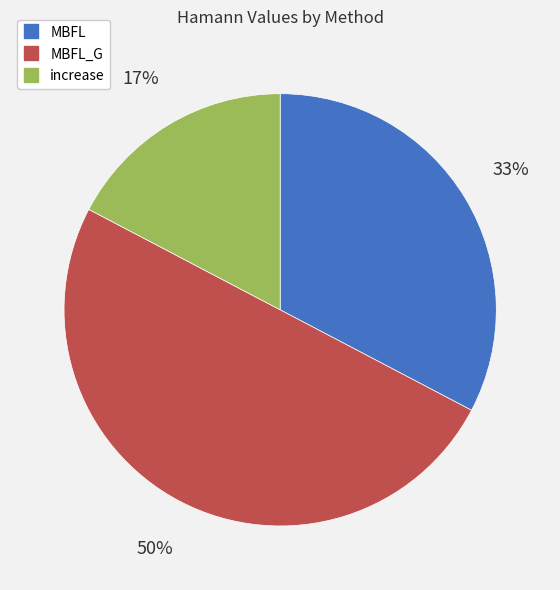

To the nearest percent, what is the difference between the largest and smallest slice percentages?

33%